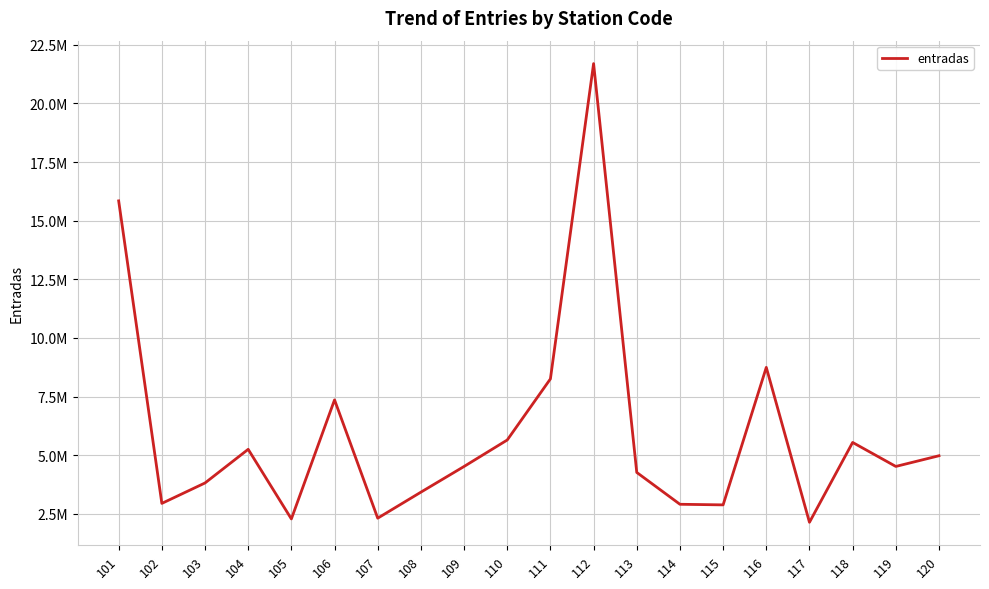

Is this an area chart (filled region under the line)?

No